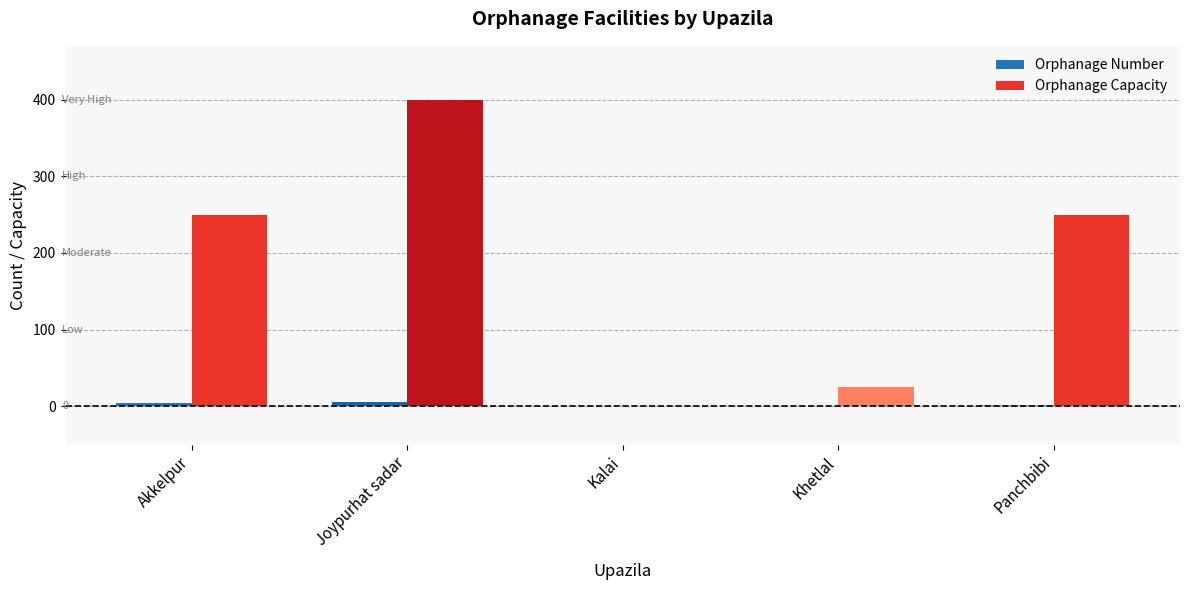

What is the sum of all Orphanage Capacity values?

926